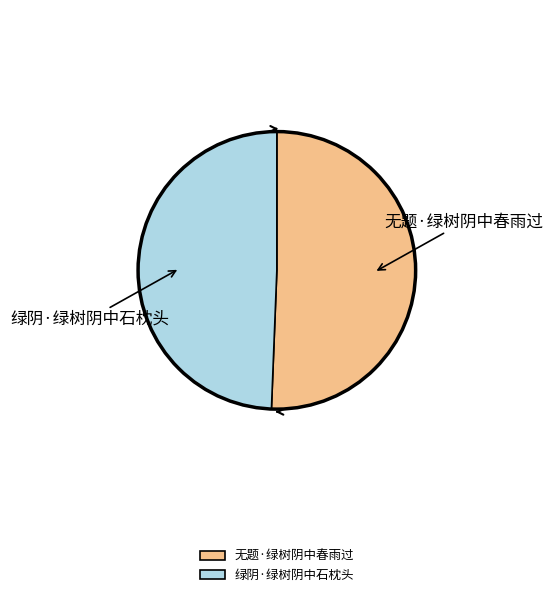

What is the smallest slice in the pie chart?

绿阴·绿树阴中石枕头